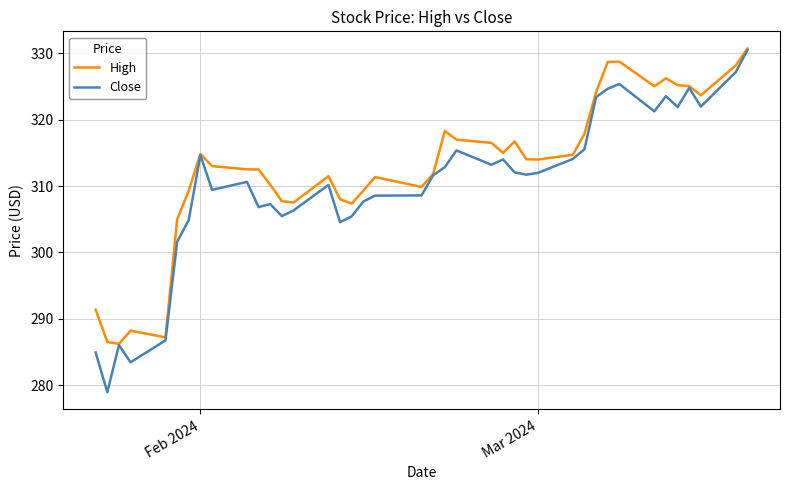

Does the chart display data point markers on the line(s)?

No